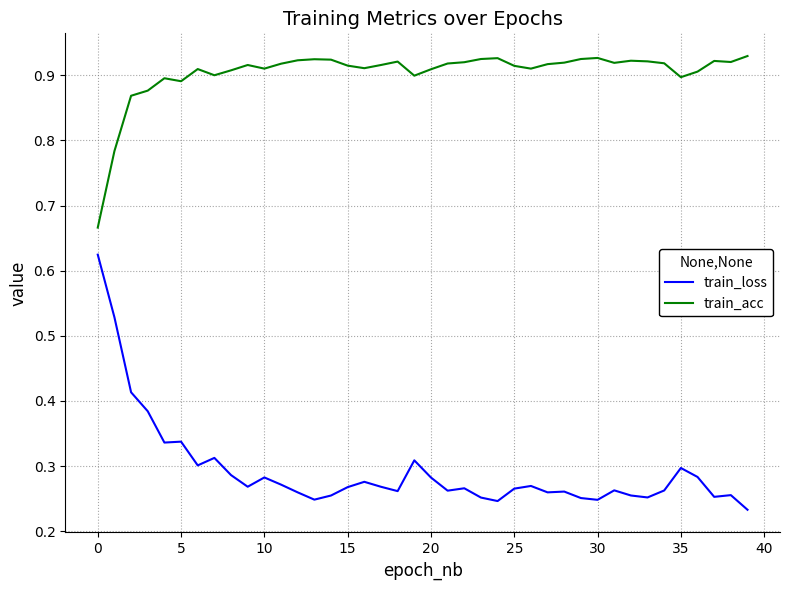

Which series has the largest range (max minus min)?

train_loss